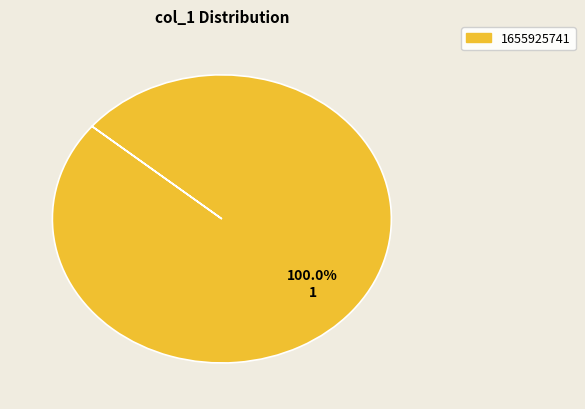

Rank the categories by value from highest to lowest.

1655925741